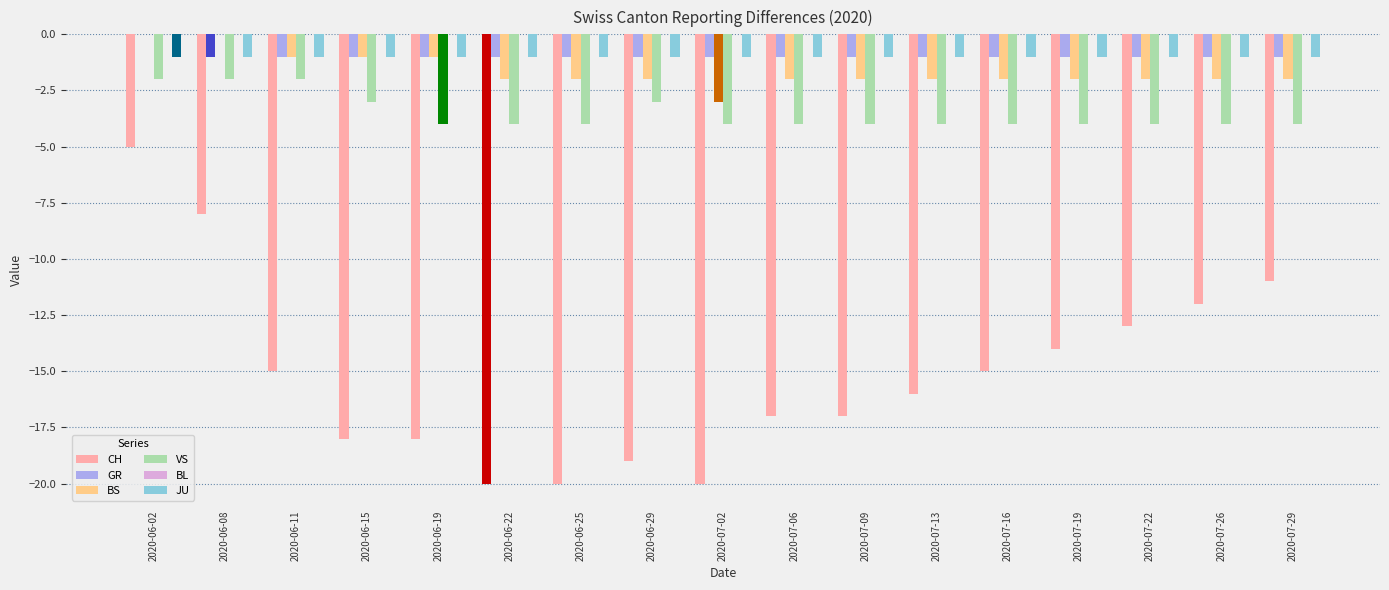

Reading left to right, extract all data points from this chart.

CH: -5	-8	-15	-18	-18	-20	-20	-19	-20	-17	-17	-16	-15	-14	-13	-12	-11
GR: 0	-1	-1	-1	-1	-1	-1	-1	-1	-1	-1	-1	-1	-1	-1	-1	-1
BS: 0	0	-1	-1	-1	-2	-2	-2	-3	-2	-2	-2	-2	-2	-2	-2	-2
VS: -2	-2	-2	-3	-4	-4	-4	-3	-4	-4	-4	-4	-4	-4	-4	-4	-4
BL: 0	0	0	0	0	0	0	0	0	0	0	0	0	0	0	0	0
JU: -1	-1	-1	-1	-1	-1	-1	-1	-1	-1	-1	-1	-1	-1	-1	-1	-1